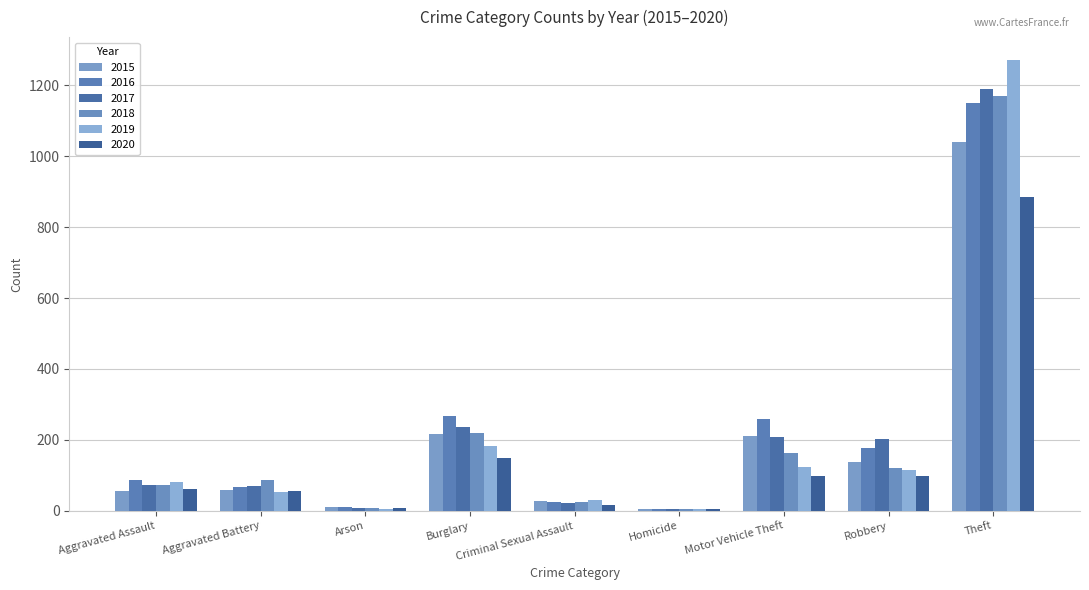

What is the sum of the 2017 values at Arson and Aggravated Assault?

79